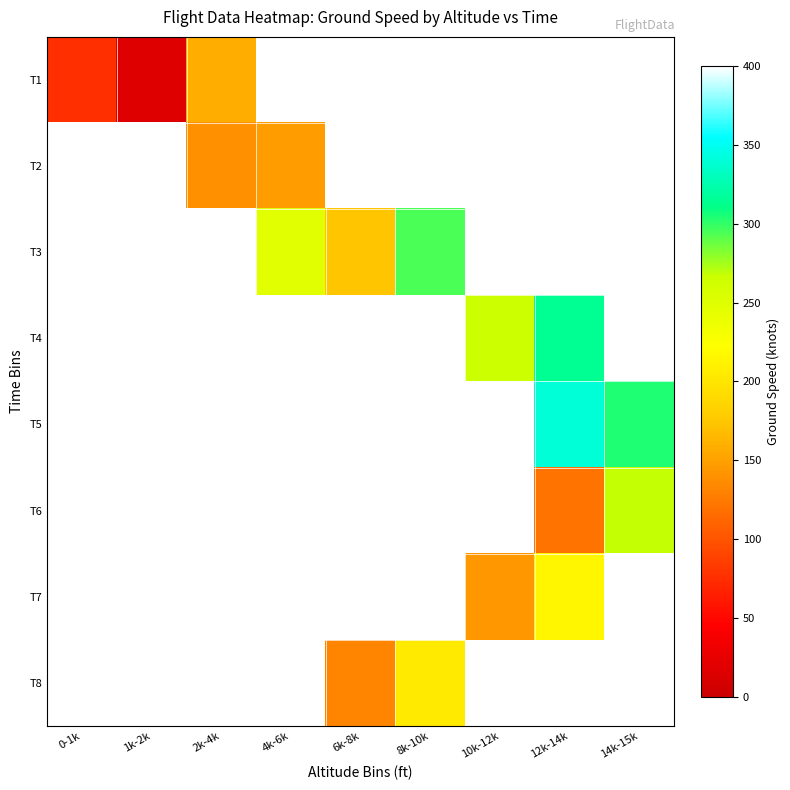

What is the greatest value displayed?

339.5